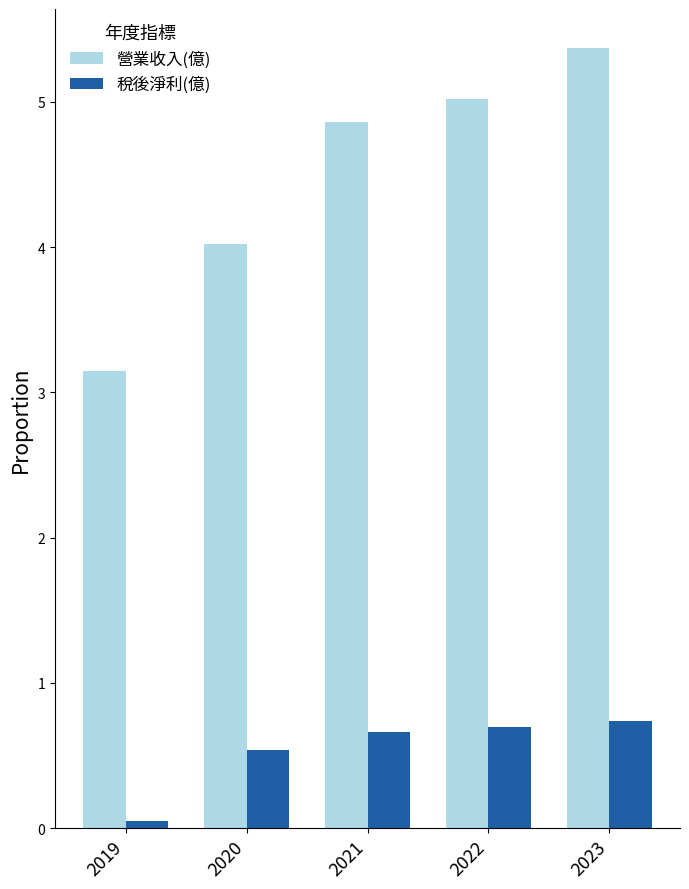

Rank the series at 2022 from lowest to highest value.

稅後淨利(億), 營業收入(億)